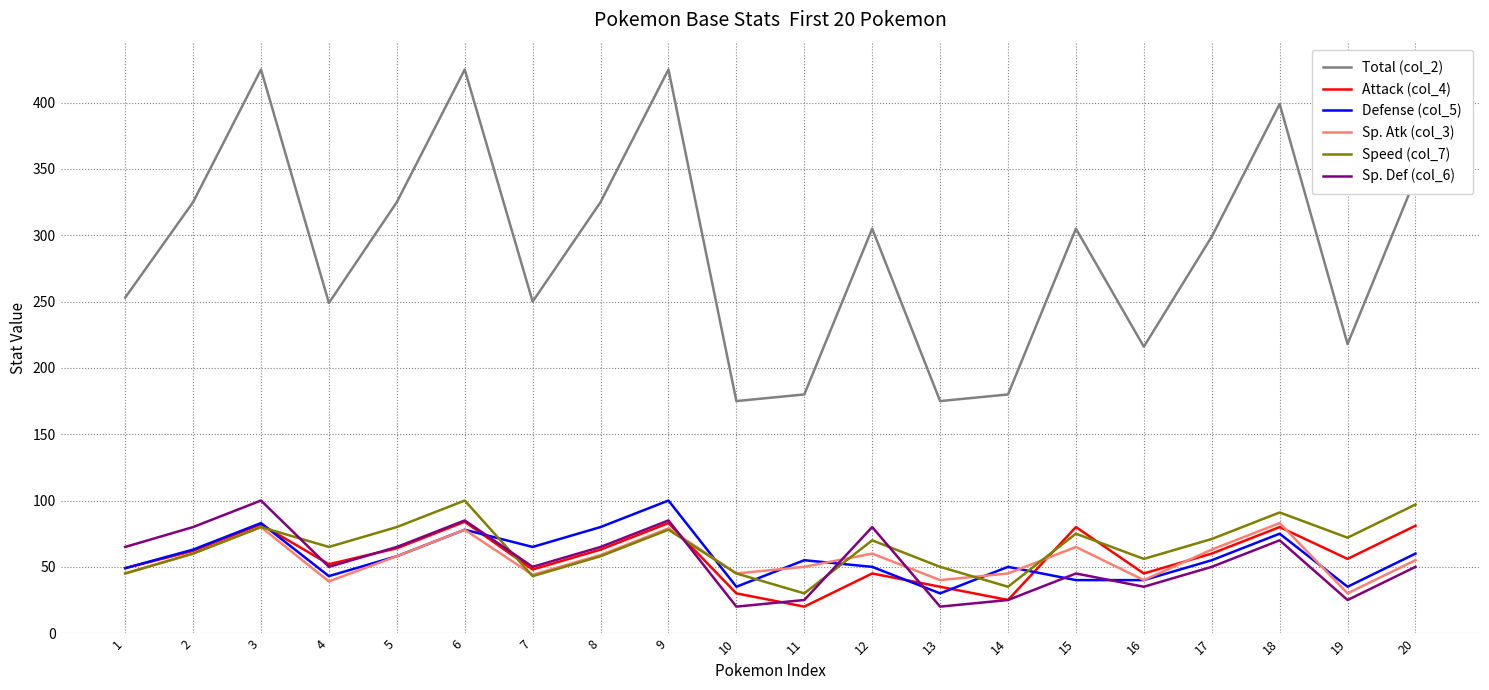

Between 8 and 19, which series saw the biggest shift?

Total (col_2)